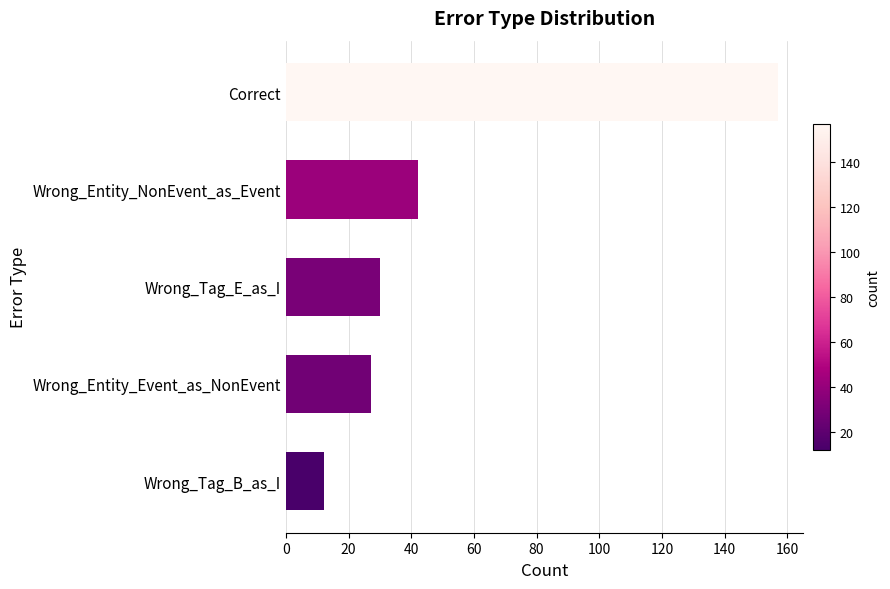

What is the greatest value displayed?

157